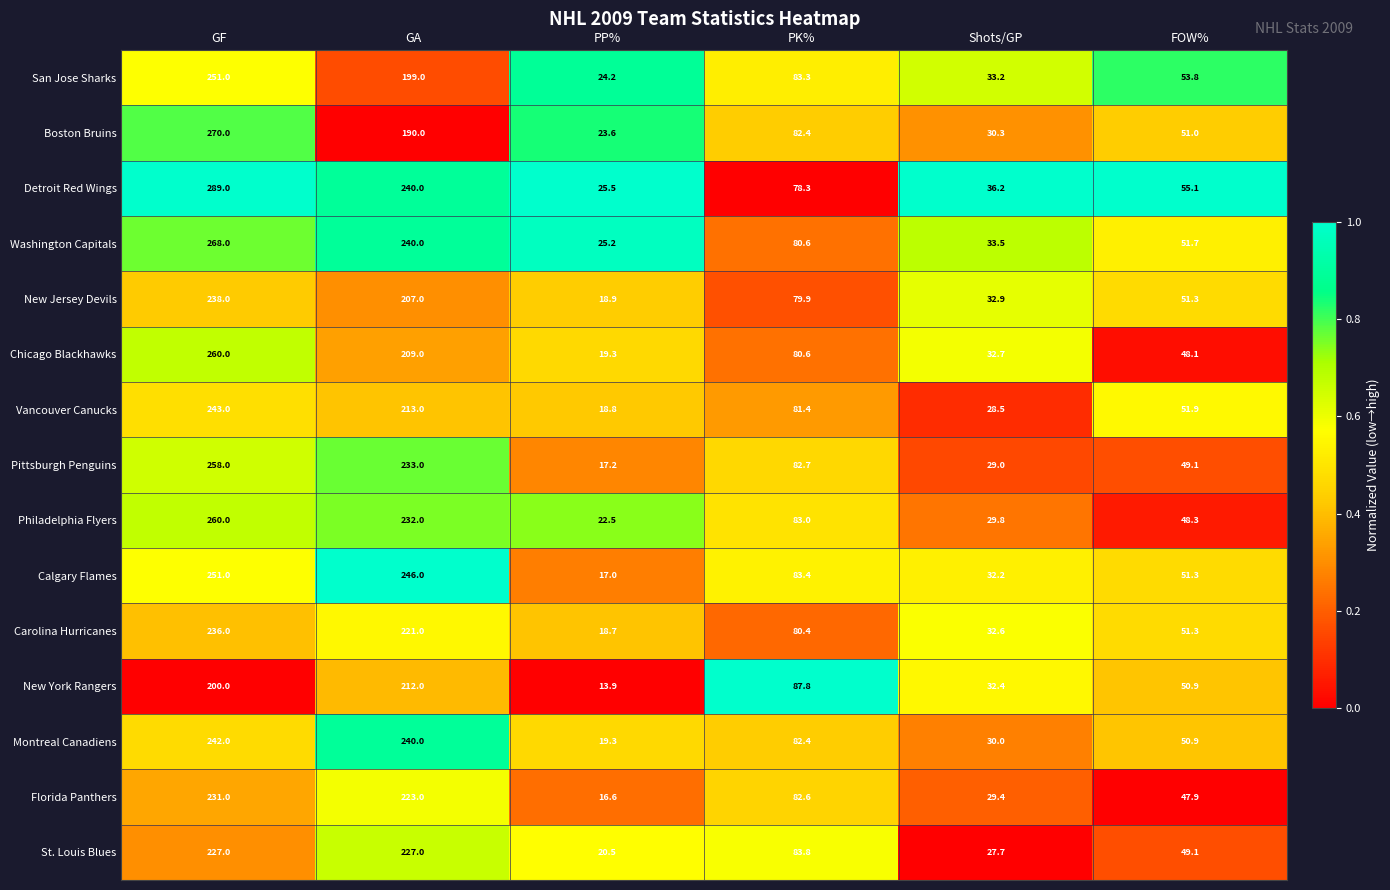

Which series changed the most between PK% and FOW%?

New York Rangers